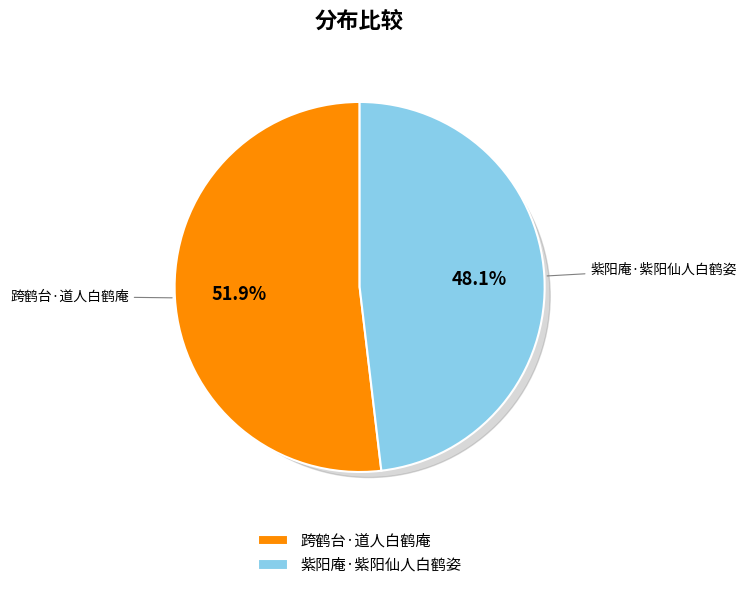

What portion of the pie excludes 紫阳庵·紫阳仙人白鹤姿?

51.9%